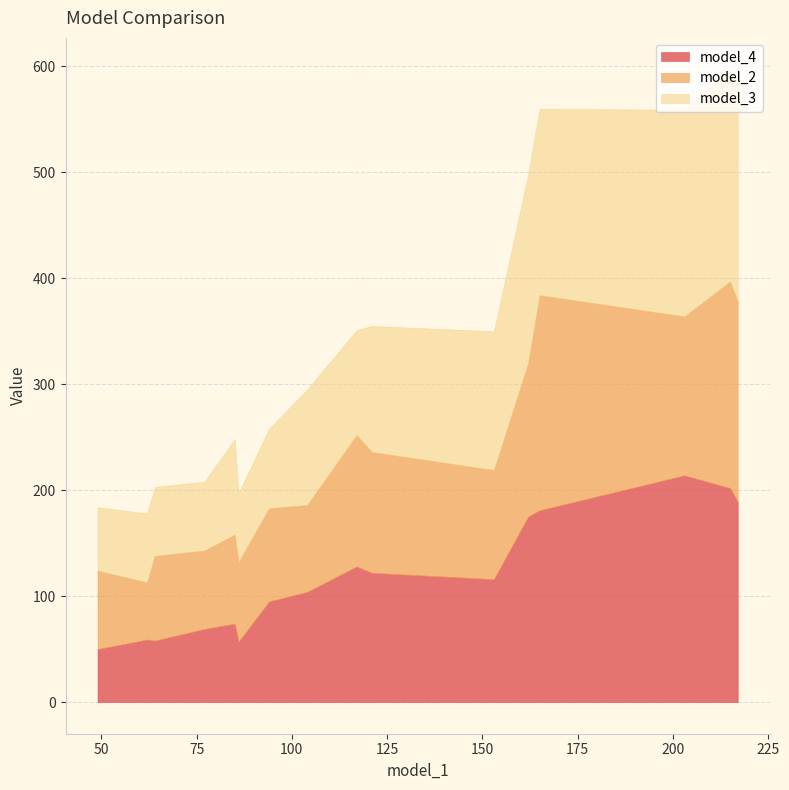

What is the lowest value of the model_4 series?

50